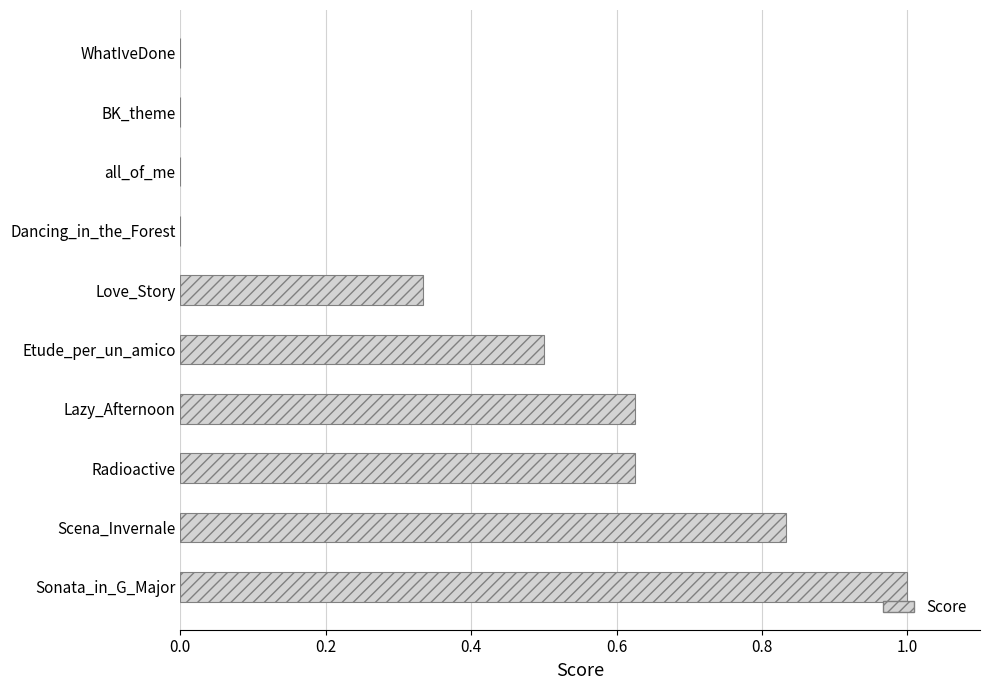

The chart shows a value of 0.3 at Radioactive. True or false?

False